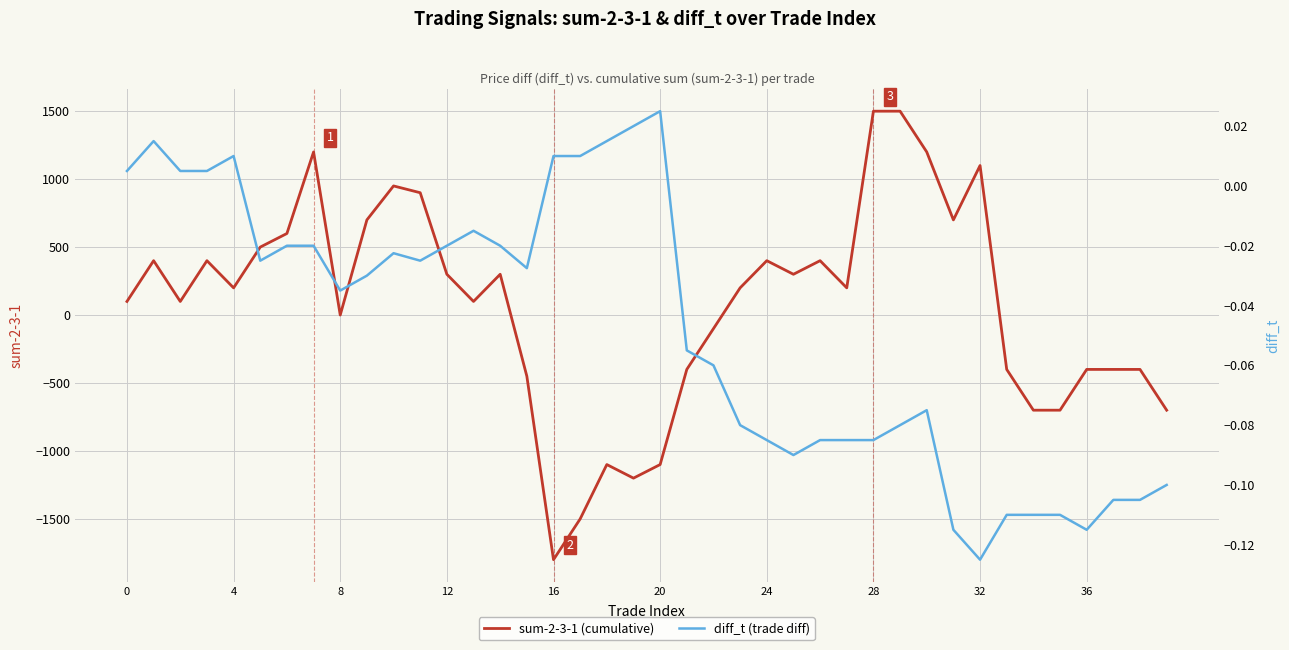

In sum-2-3-1, how many points are higher than both neighbors (excluding endpoints)?

9